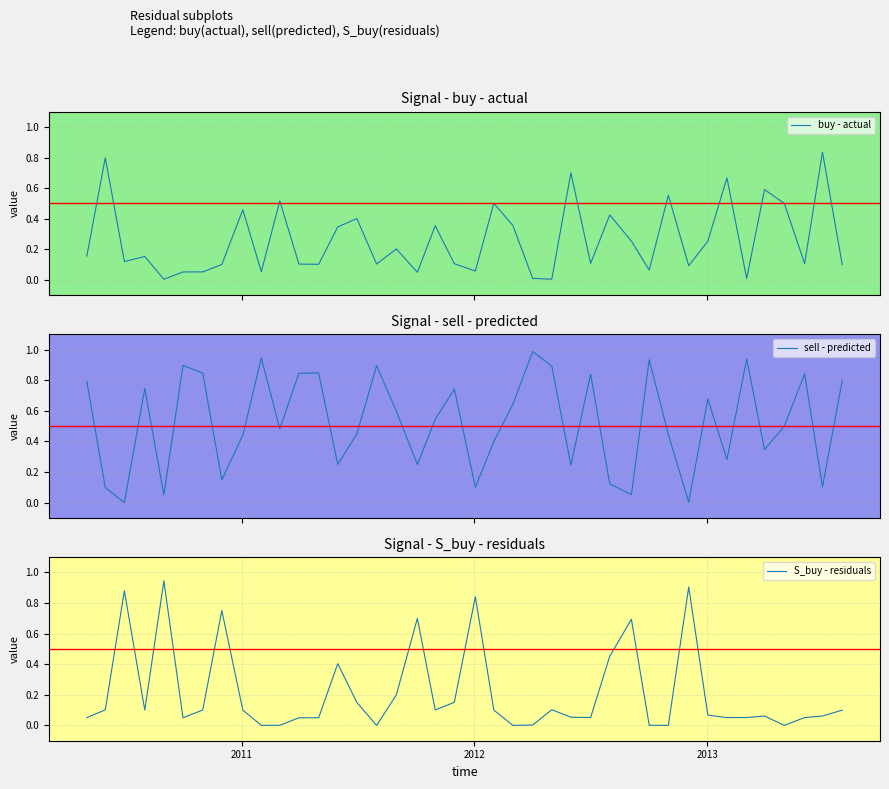

Is the value of S_buy - residuals at 19 greater than the value of buy - actual at 25?

No